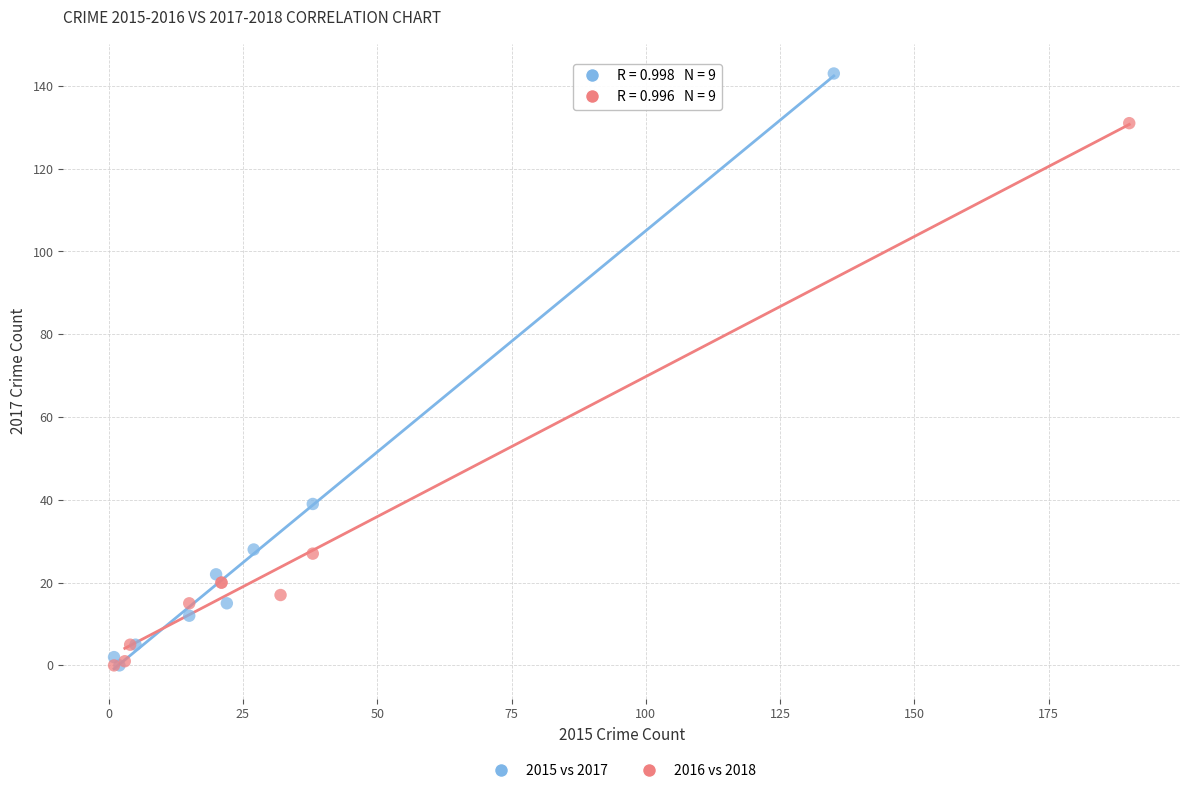

Which series reaches the maximum Y coordinate?

2015 vs 2017